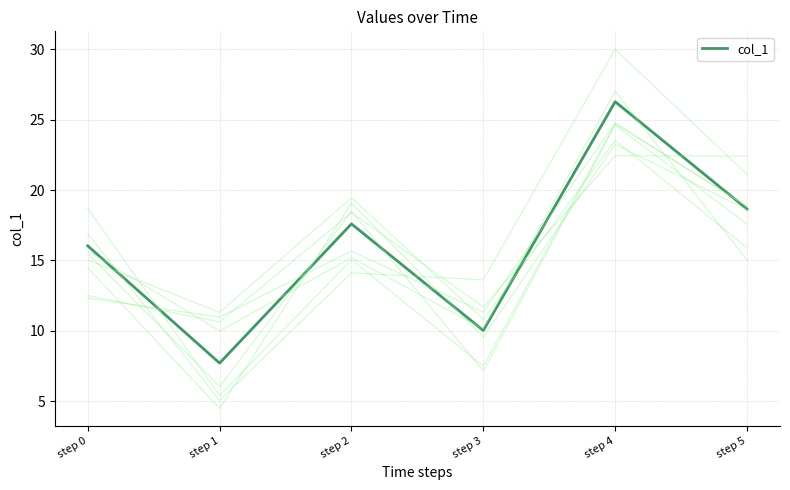

What is the maximum value shown in the chart?

26.3